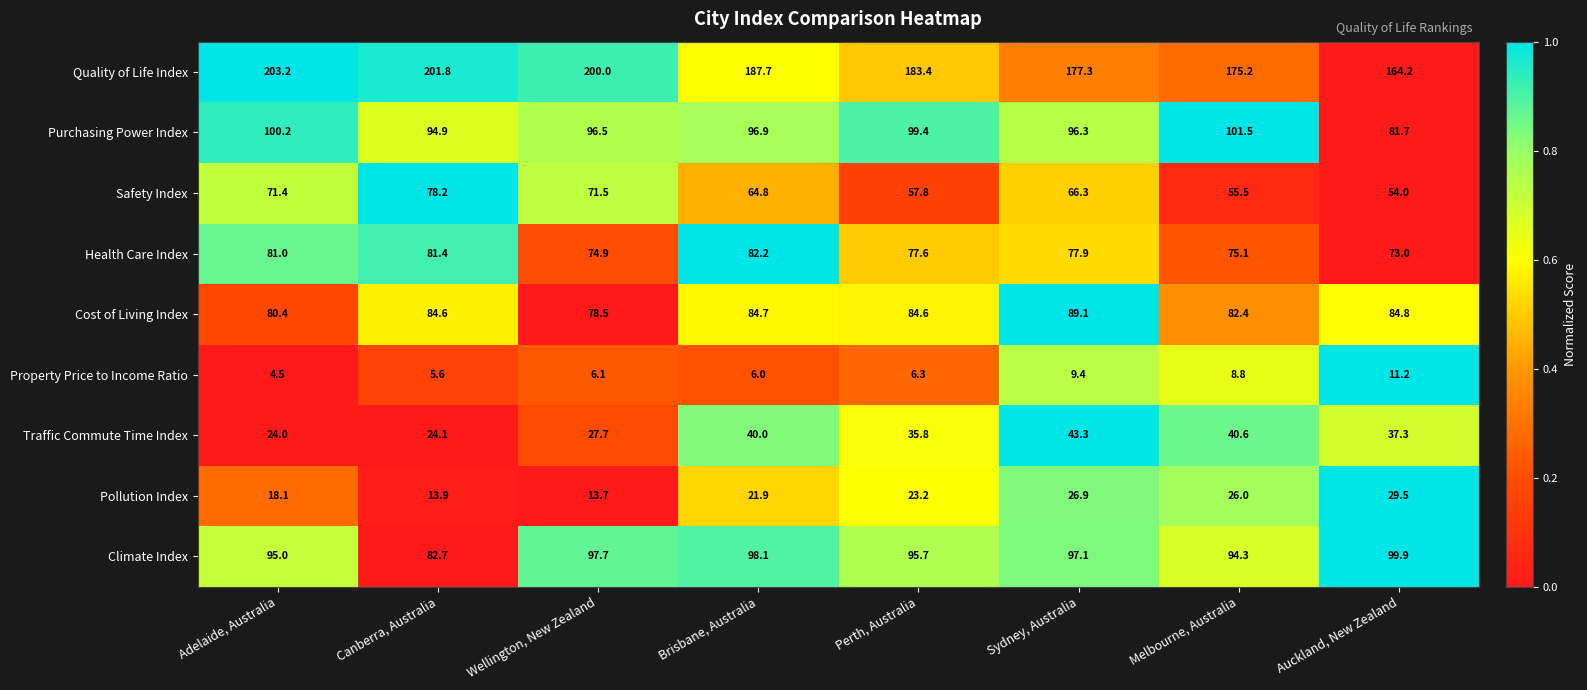

Is it true that Purchasing Power Index equals 137.0 at Perth, Australia?

False